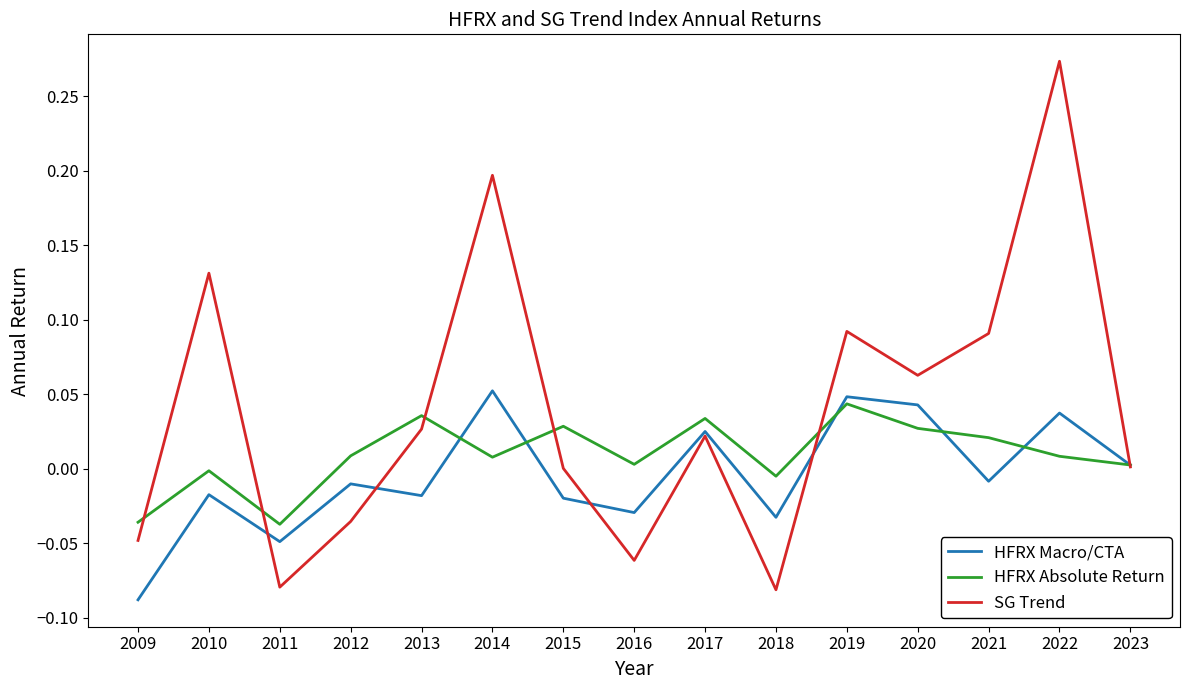

Which category has the lowest value in the HFRX Macro/CTA series?

2009